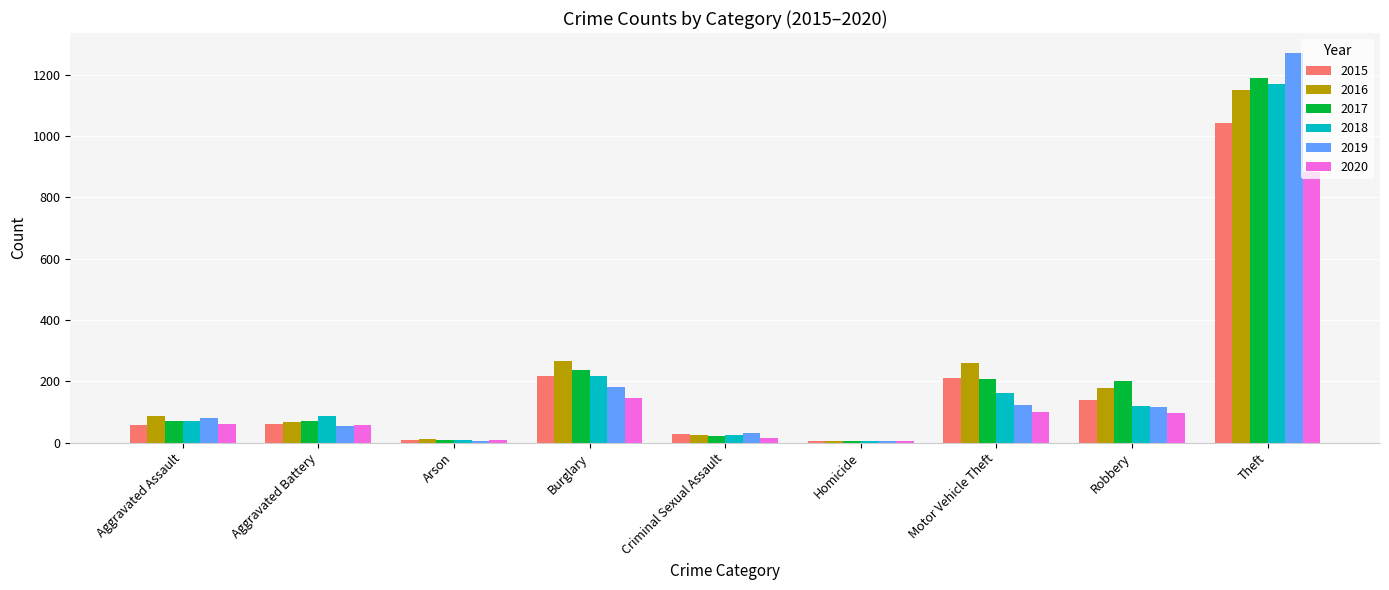

Does the chart contain stacked bars?

No